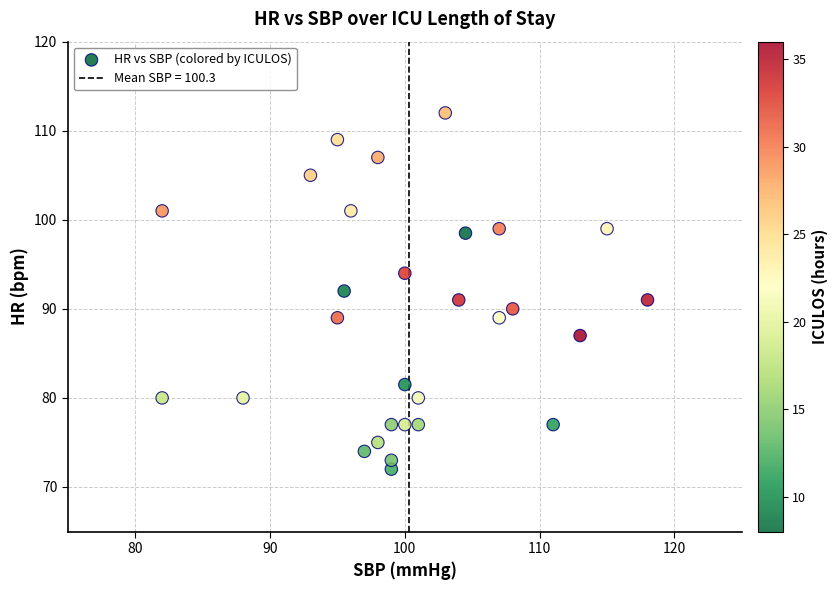

What is the range of Y values (max minus min)?

40.0